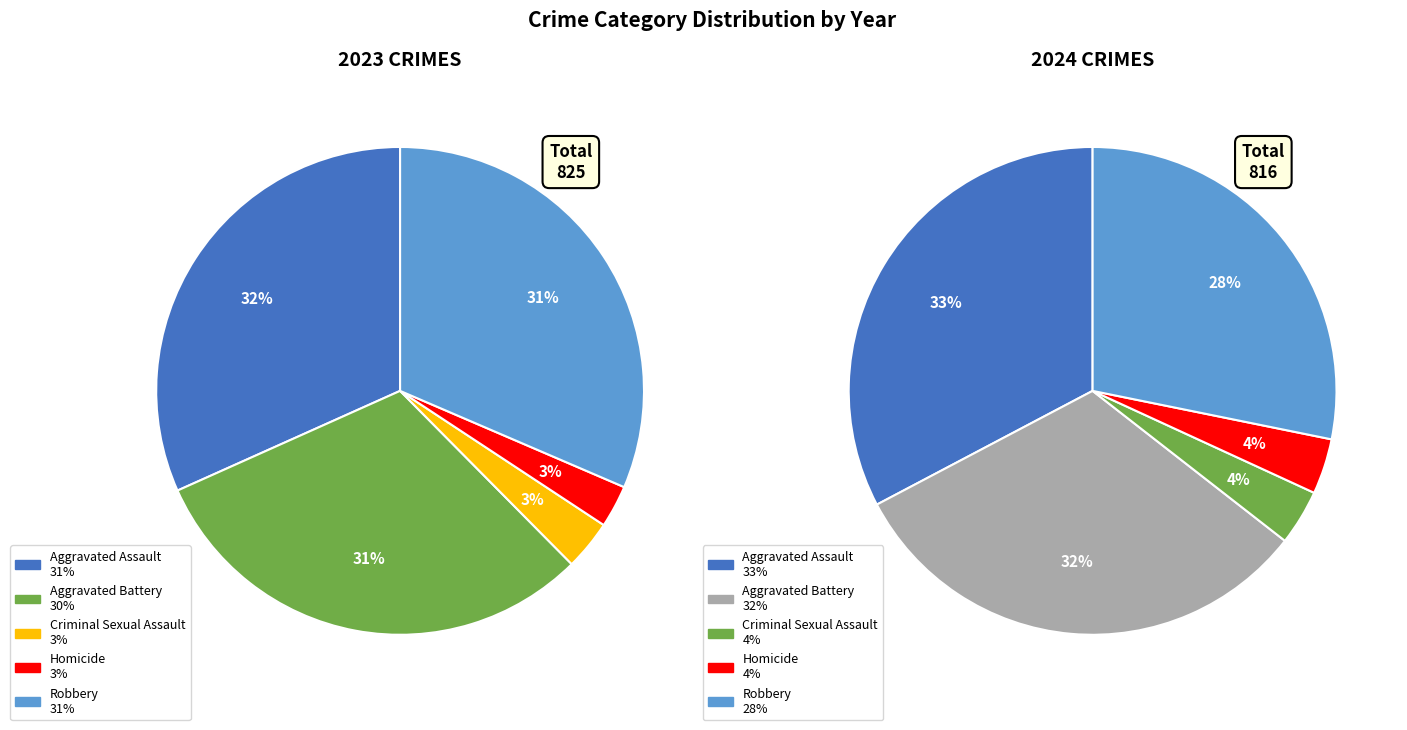

The Robbery slice represents 41% of the pie. True or false?

False